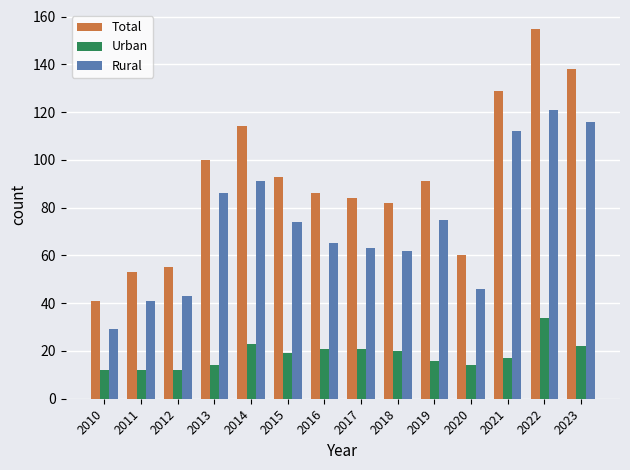

What is the difference between the highest and lowest values at 2020?

46